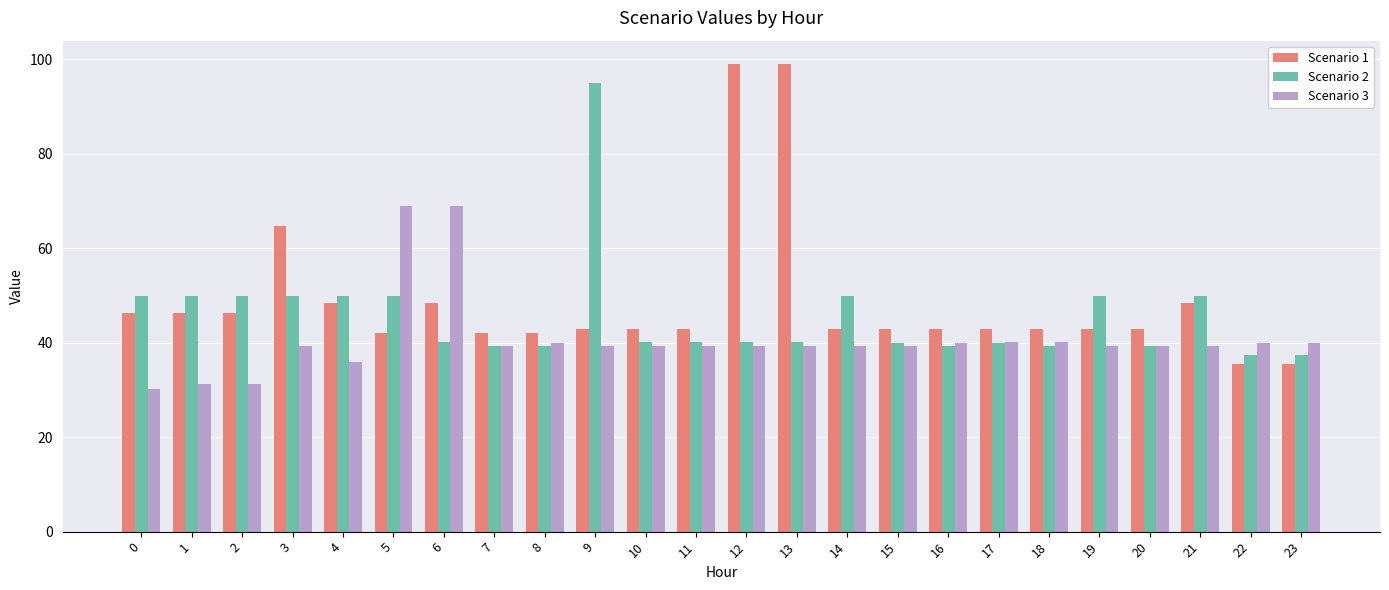

True or false: Scenario 2 has a value of 27.3 at 20.

False